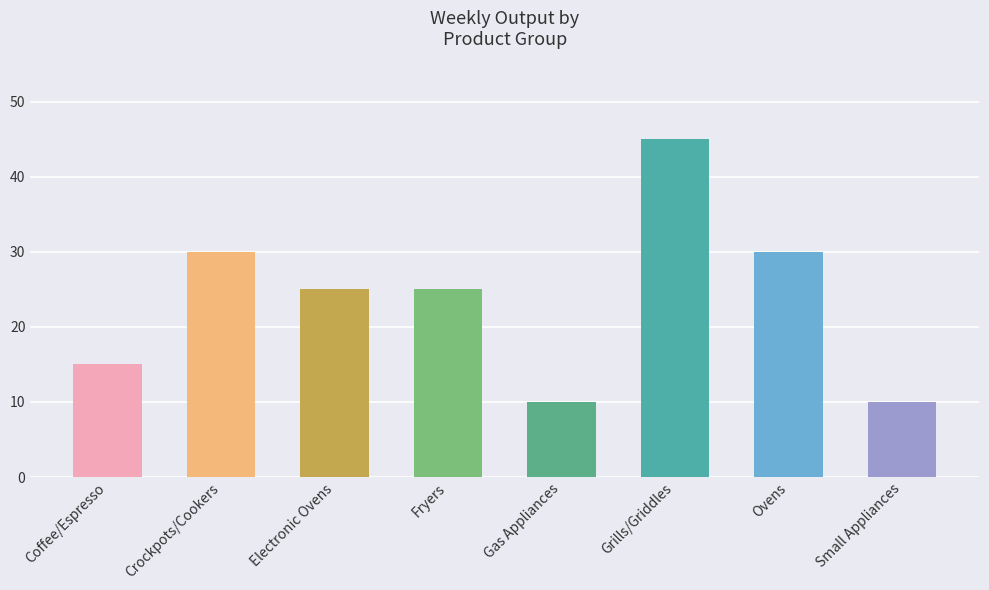

What is the label of the 6th bar from the left?

Grills/Griddles